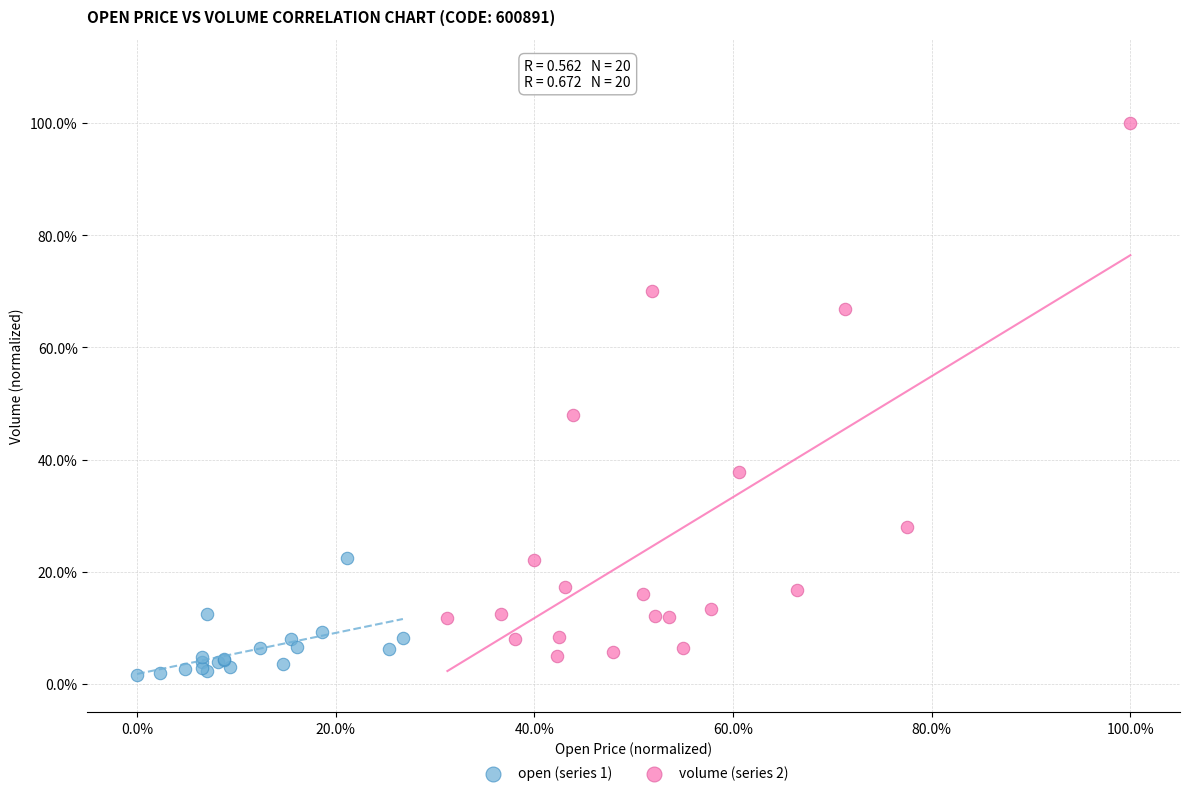

Which series has the widest spread of Y values?

volume (series 2)